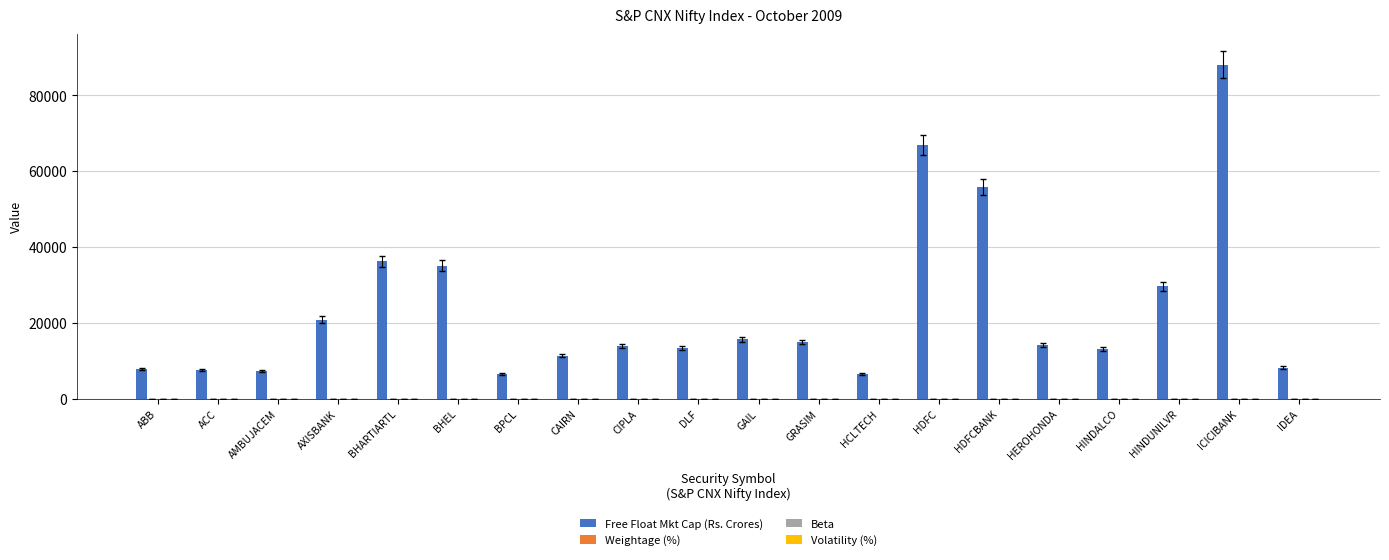

At which category does the chart reach its peak across all series?

ICICIBANK